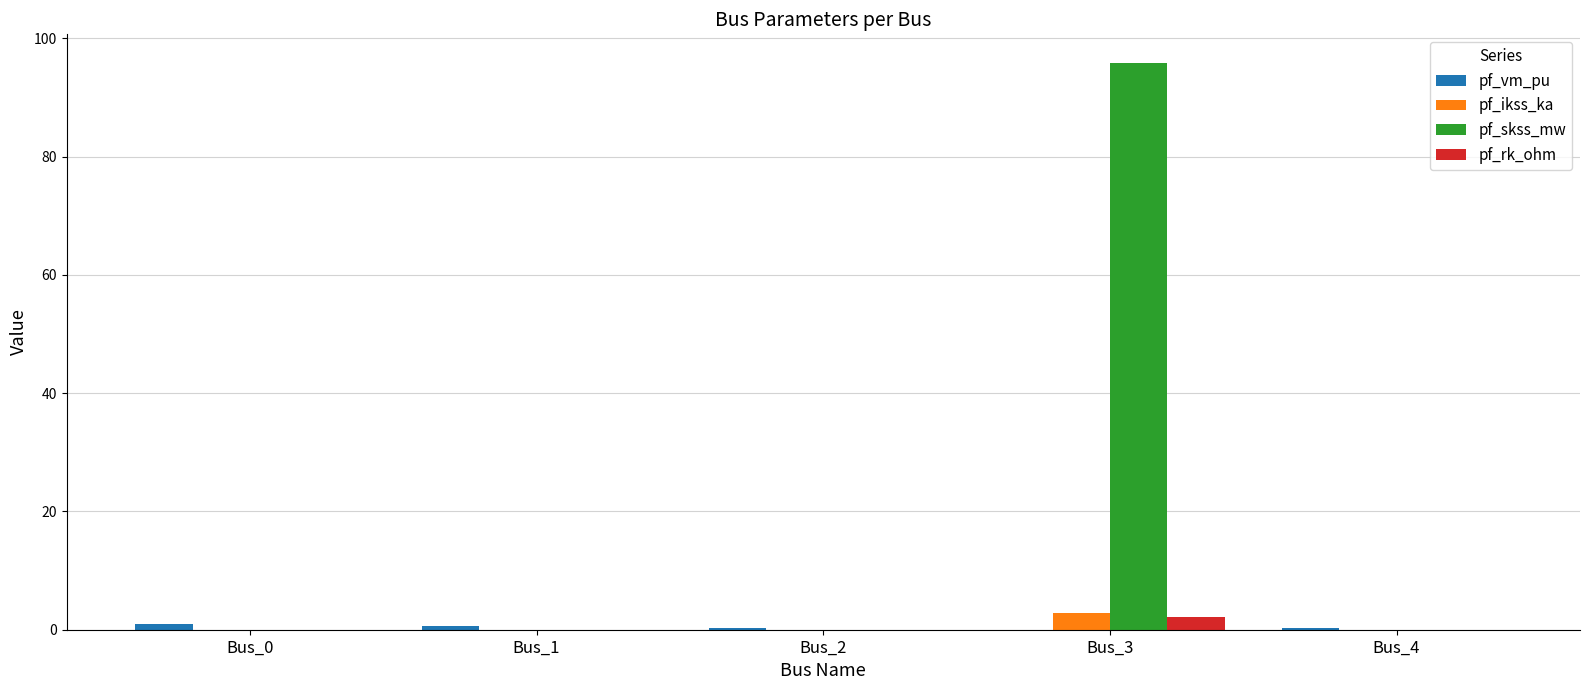

True or false: pf_ikss_ka has a value of 0.0 at Bus_2.

True